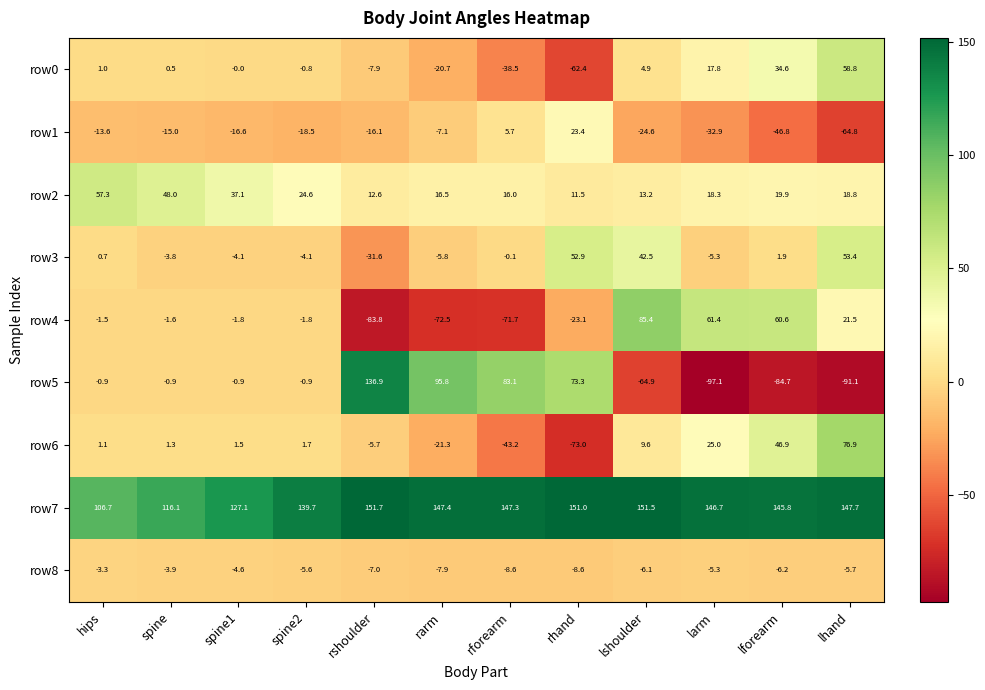

What is the sum of all row8 values?

-72.8